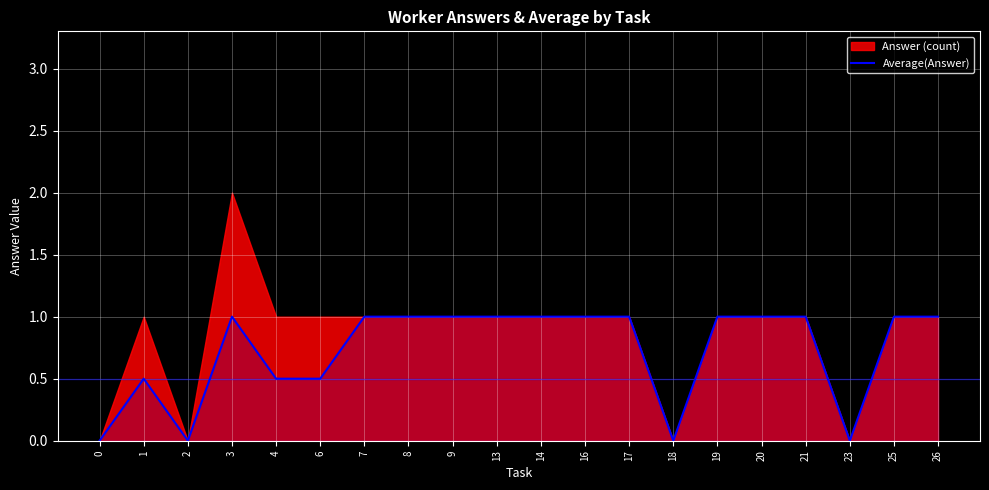

How many values are below 1?

7